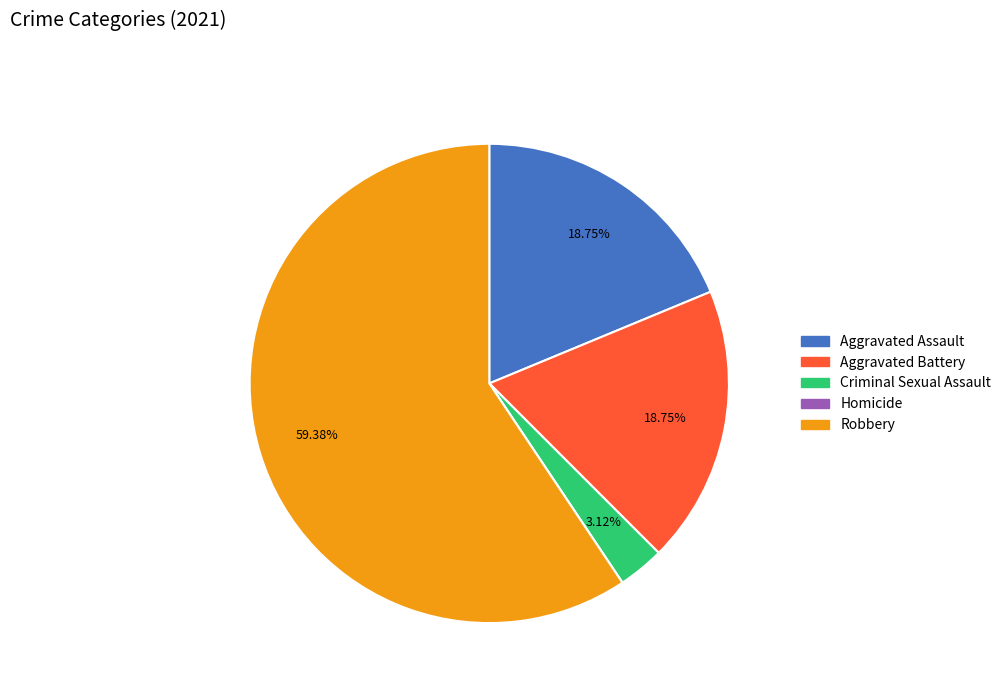

To the nearest percent, what is the average slice percentage?

20%